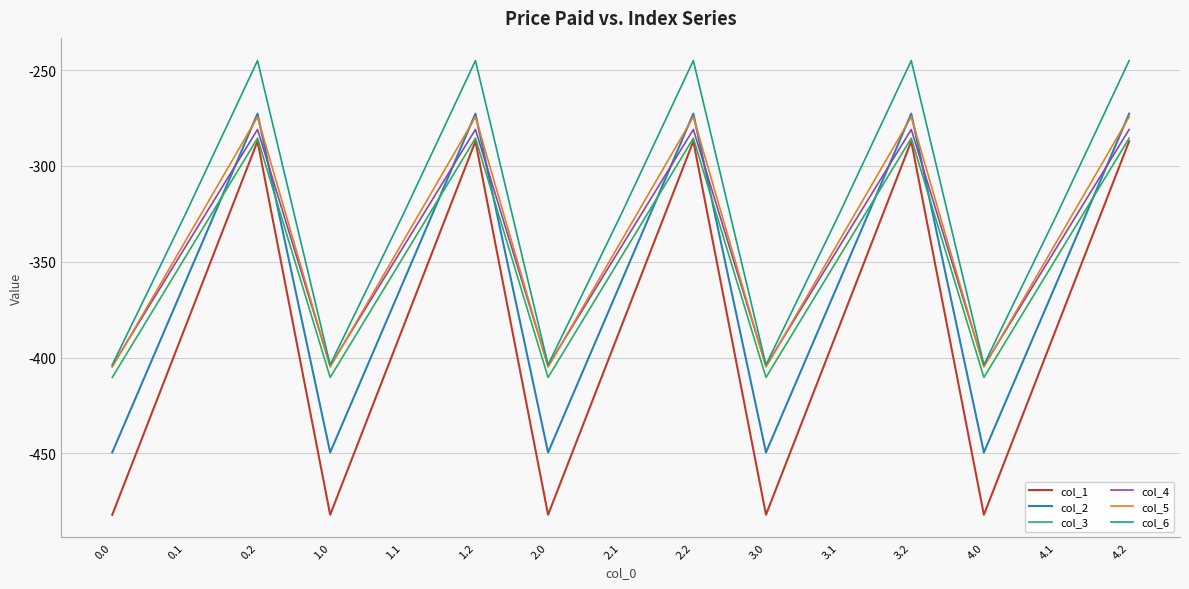

What are all the series names shown in the legend?

col_1, col_2, col_3, col_4, col_5, col_6